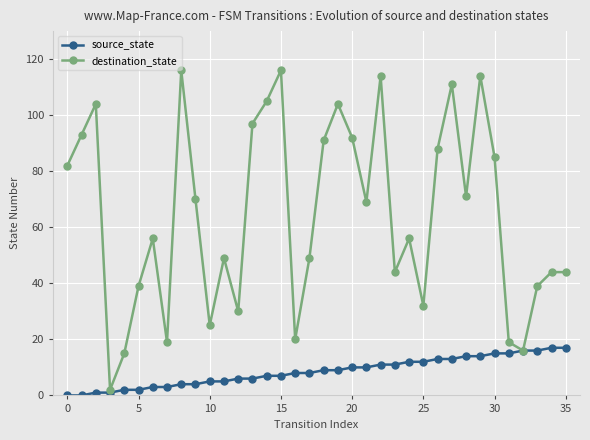

How many lines are shown in the chart?

2